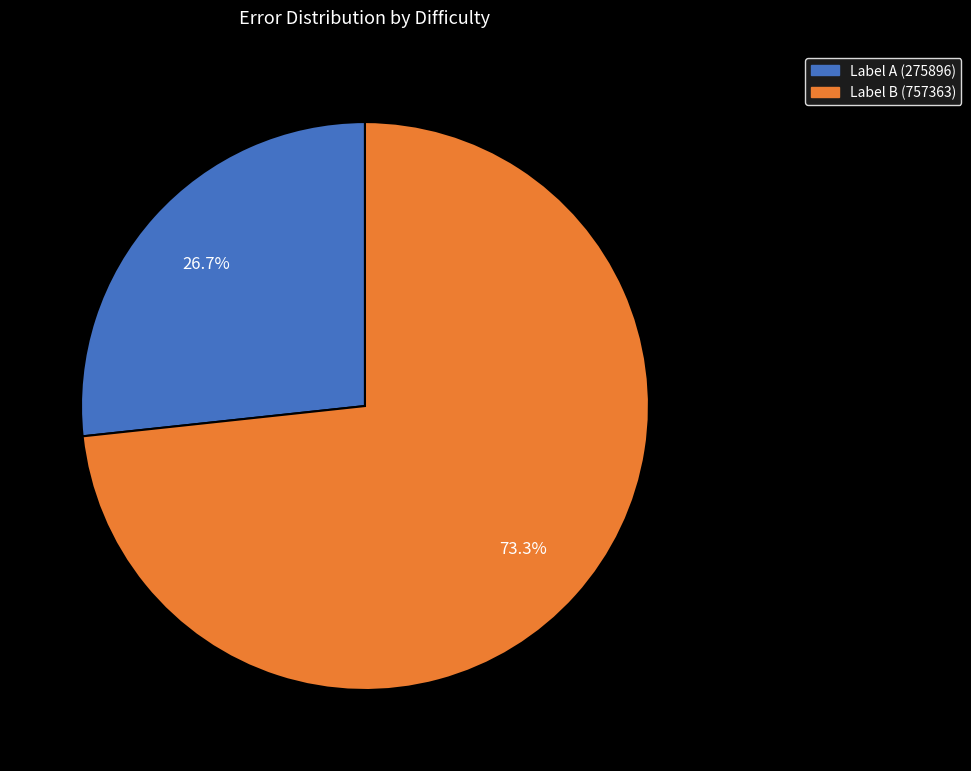

Does any single category account for the majority?

Yes